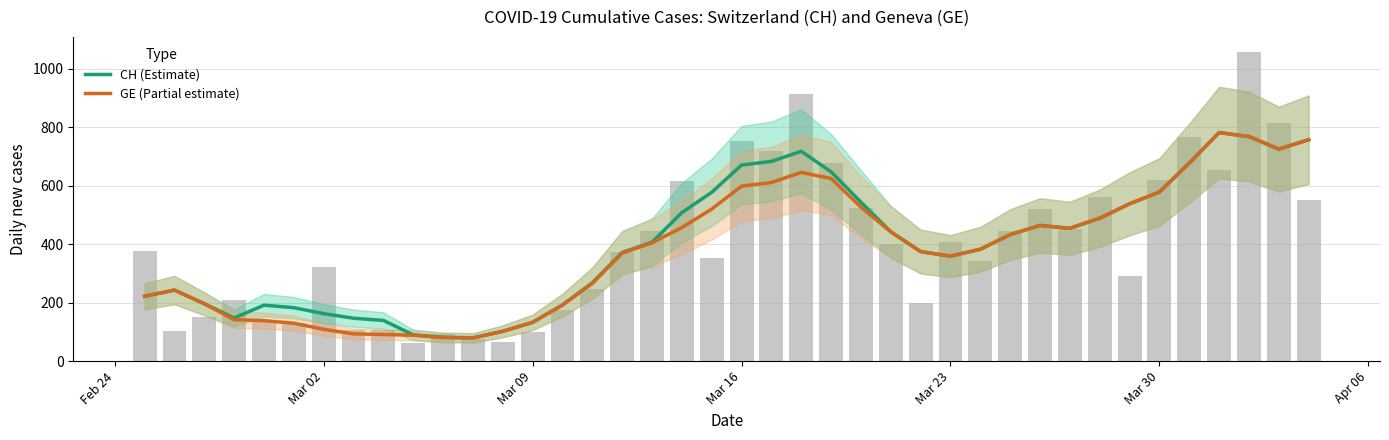

Count the number of categories in the chart.

40